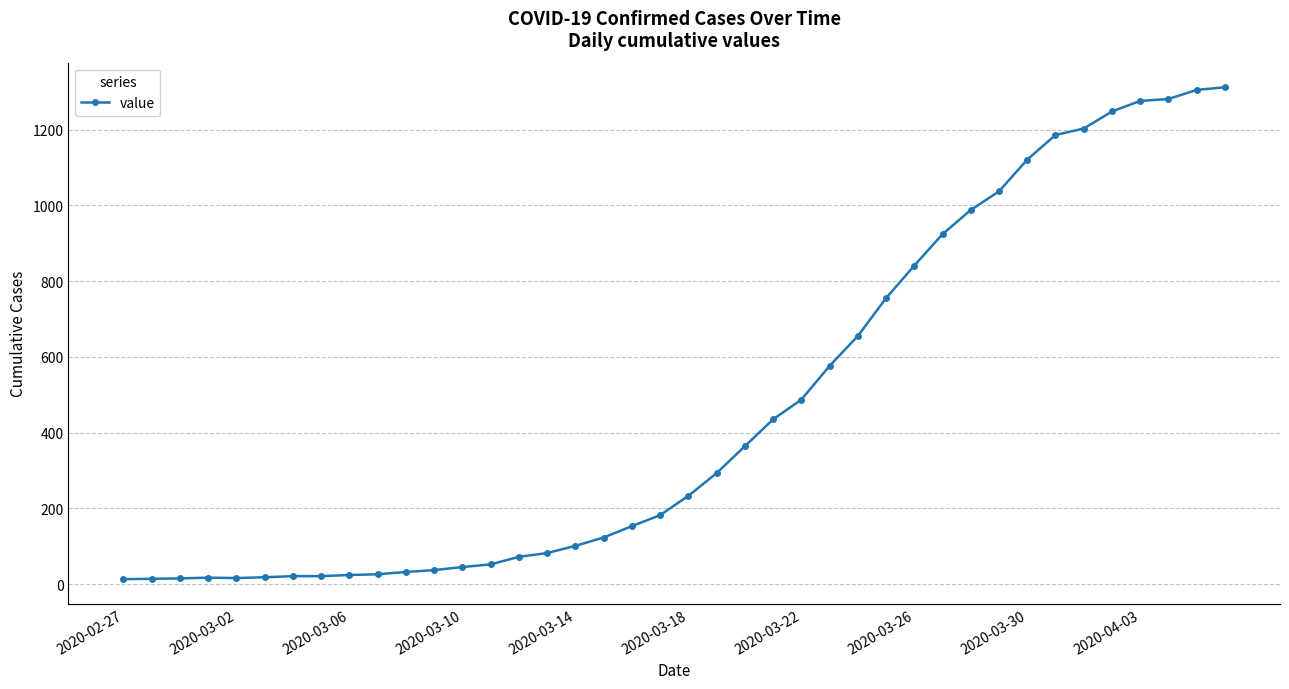

What is the sum of all values?

18584